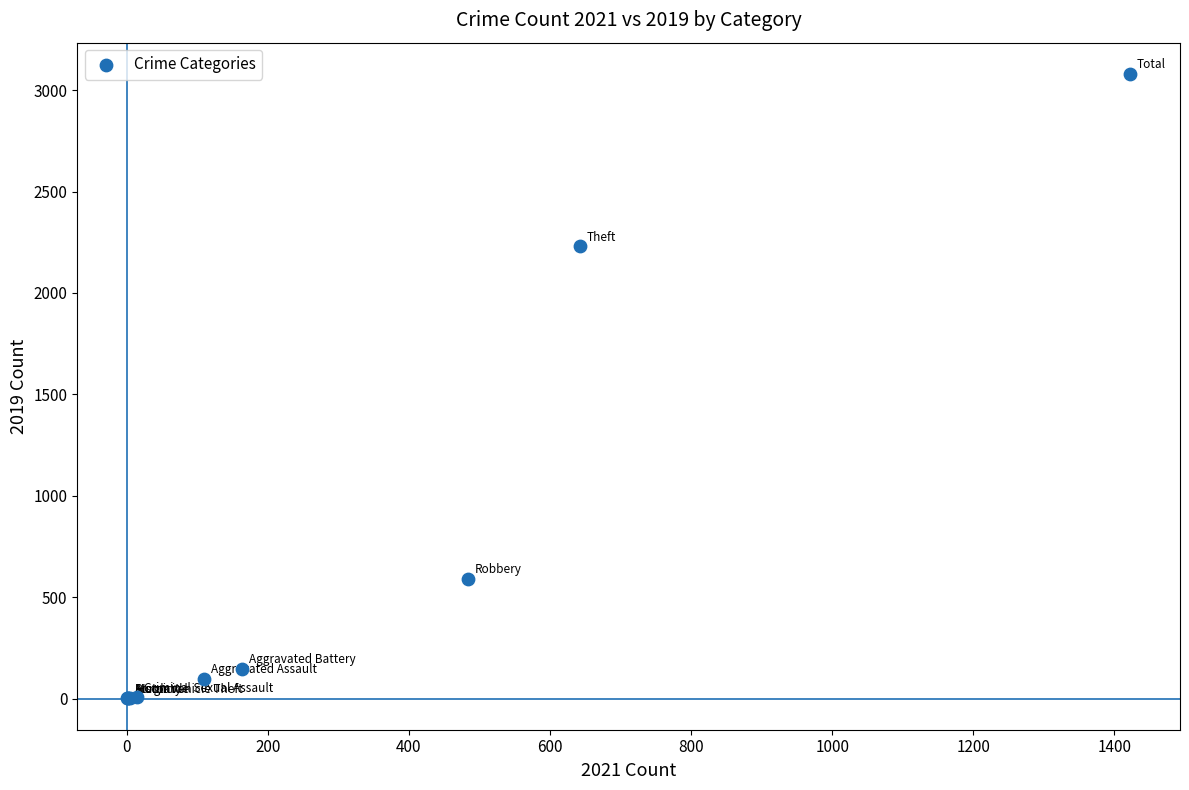

What Y value in the scatter plot is closest to 1540?

2230